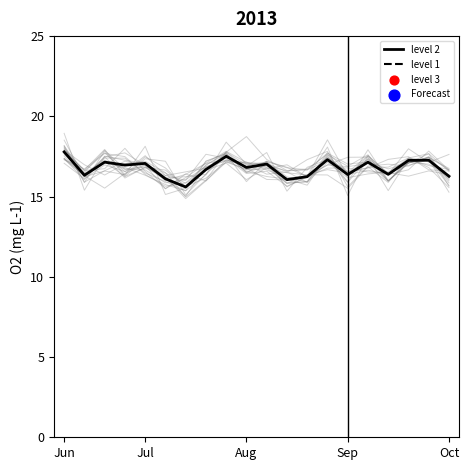

Which series has the largest Y range (max minus min)?

level 3